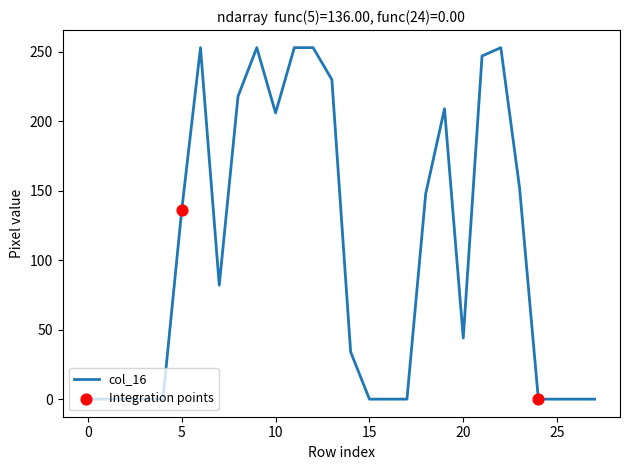

What is the difference between the maximum and minimum values?

253